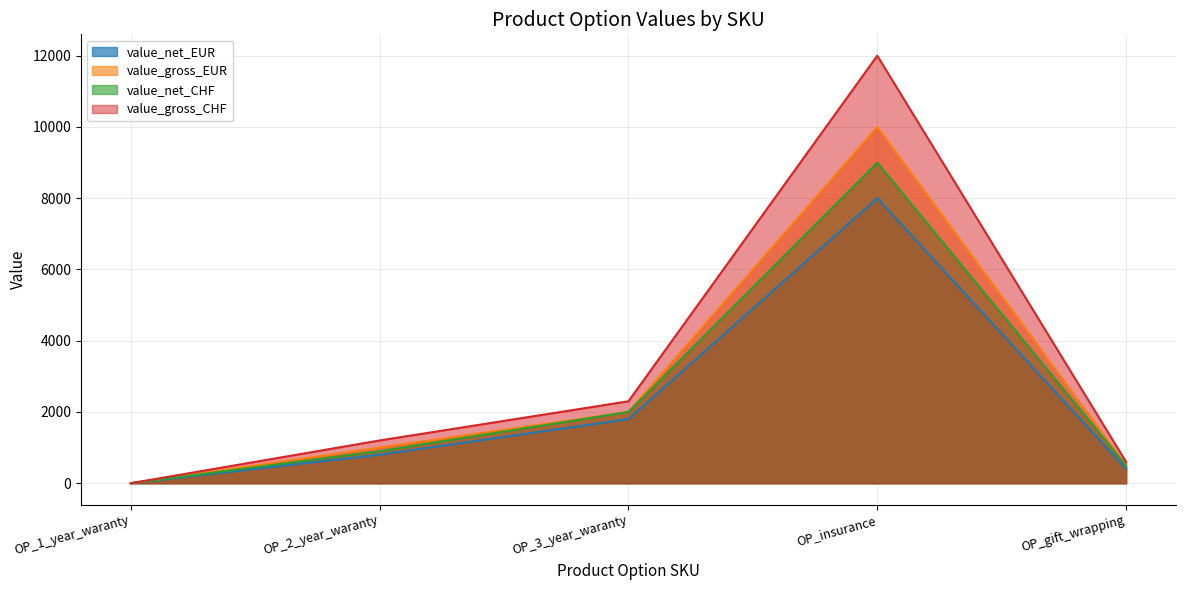

Which series changed the most between OP_1_year_waranty and OP_2_year_waranty?

value_gross_CHF